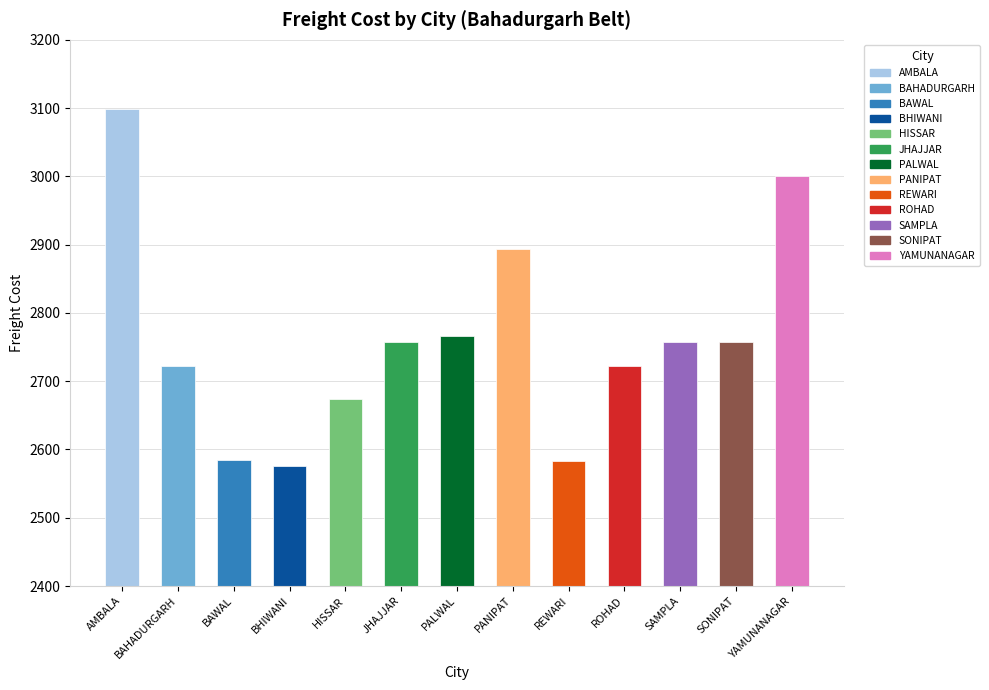

The value at PALWAL is 2766. True or false?

True